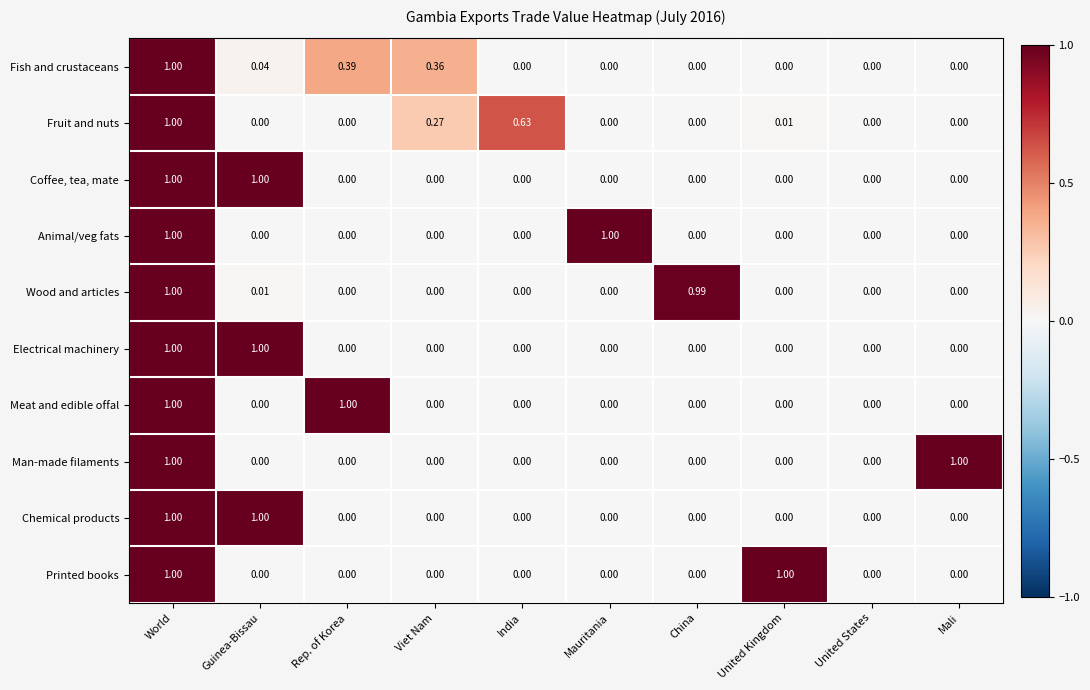

Is the value of Fish and crustaceans at Guinea-Bissau greater than the value of Chemical products at Mauritania?

Yes